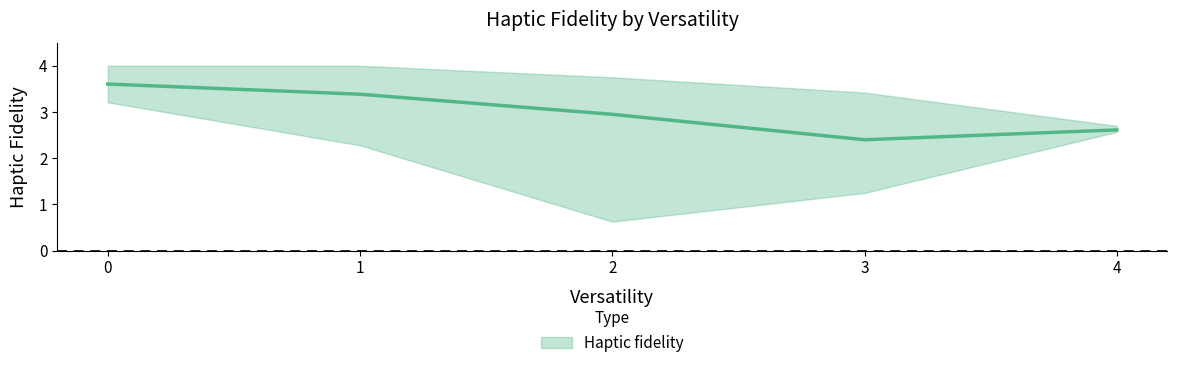

True or false: Haptic fidelity lower has more than 2 interior local peaks.

False